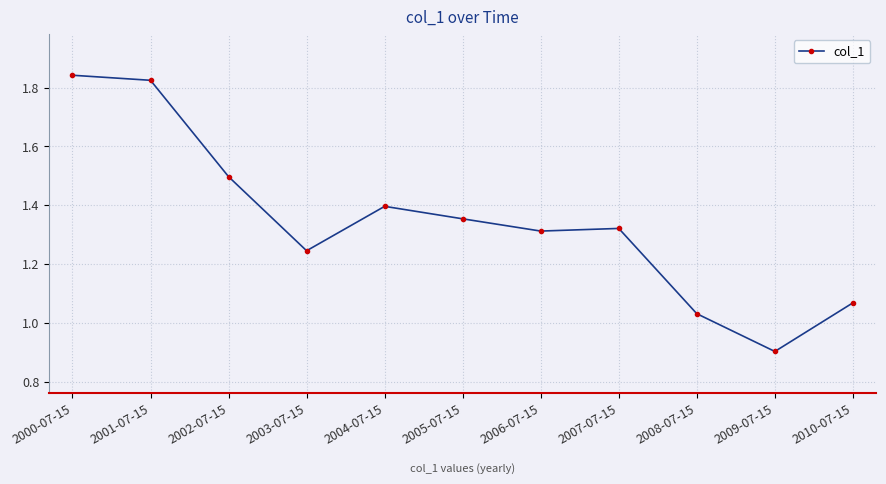

What is the label of the 3rd point from the left?

2002-07-15